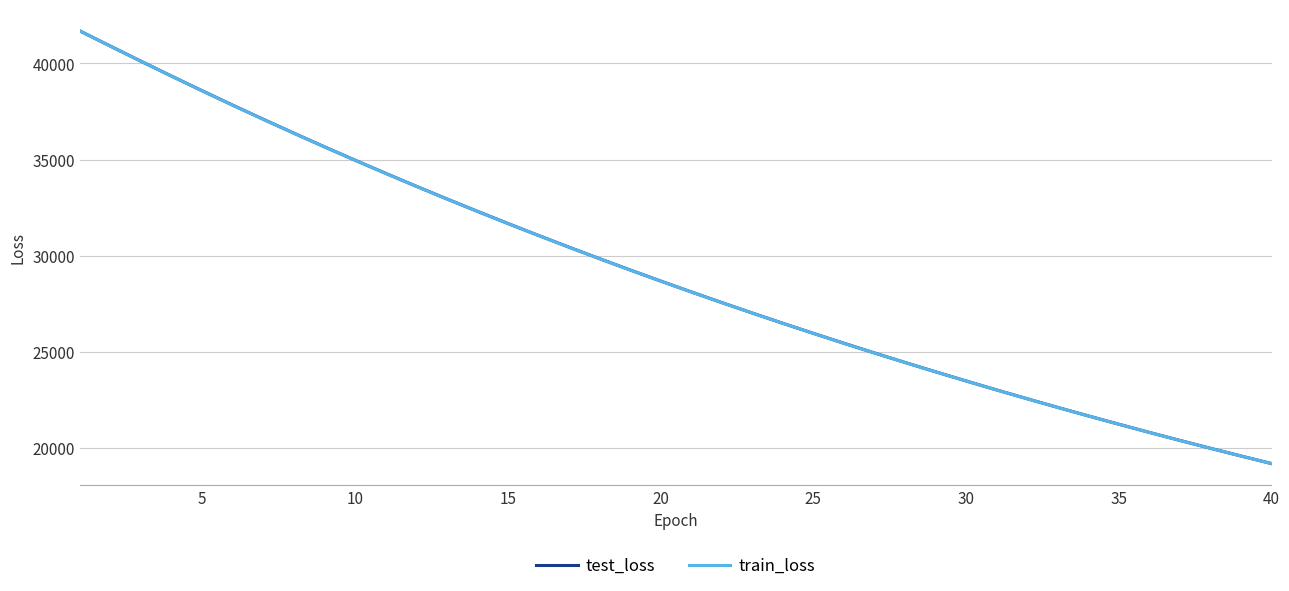

What is the minimum value for test_loss?

19188.3